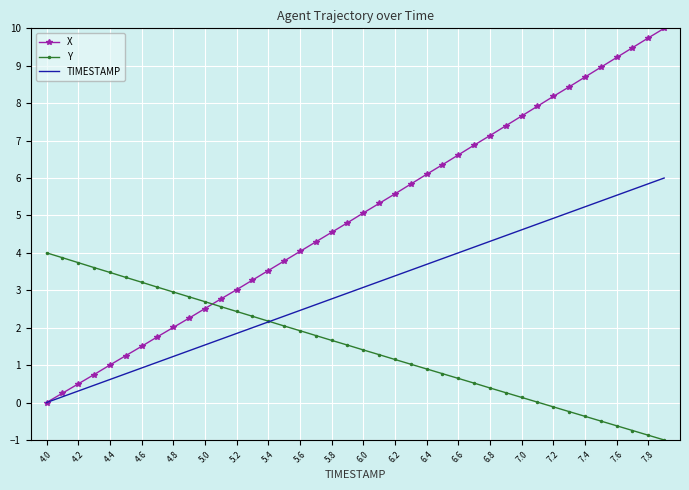

What is the maximum value shown in the chart?

10.0